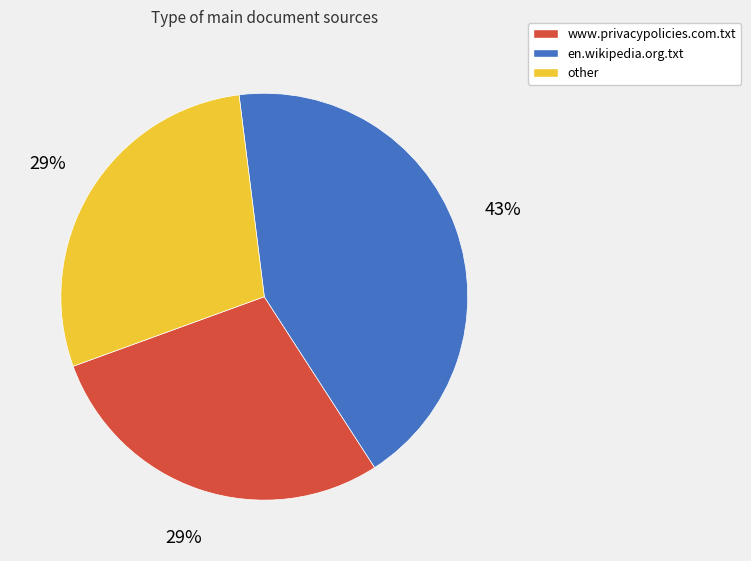

Is it true that en.wikipedia.org.txt is 31% of the pie?

False